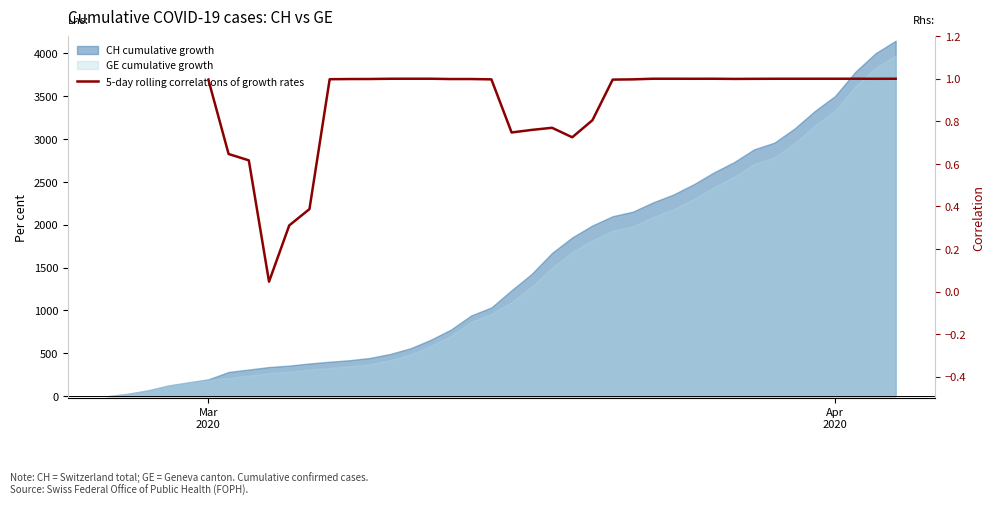

What is the value of the 14th point from the left?

1.0